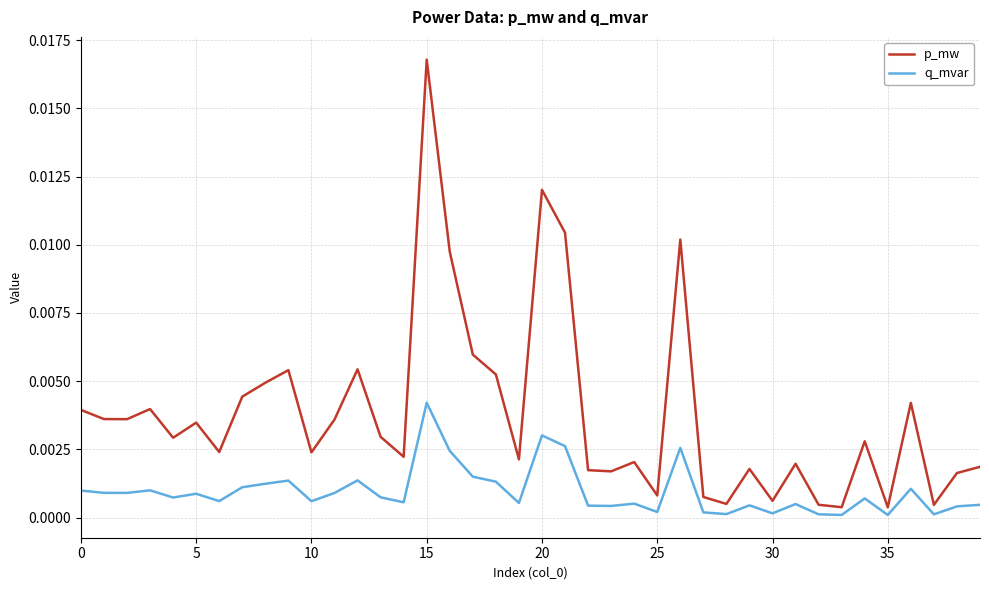

Does the chart display data point markers on the line(s)?

No